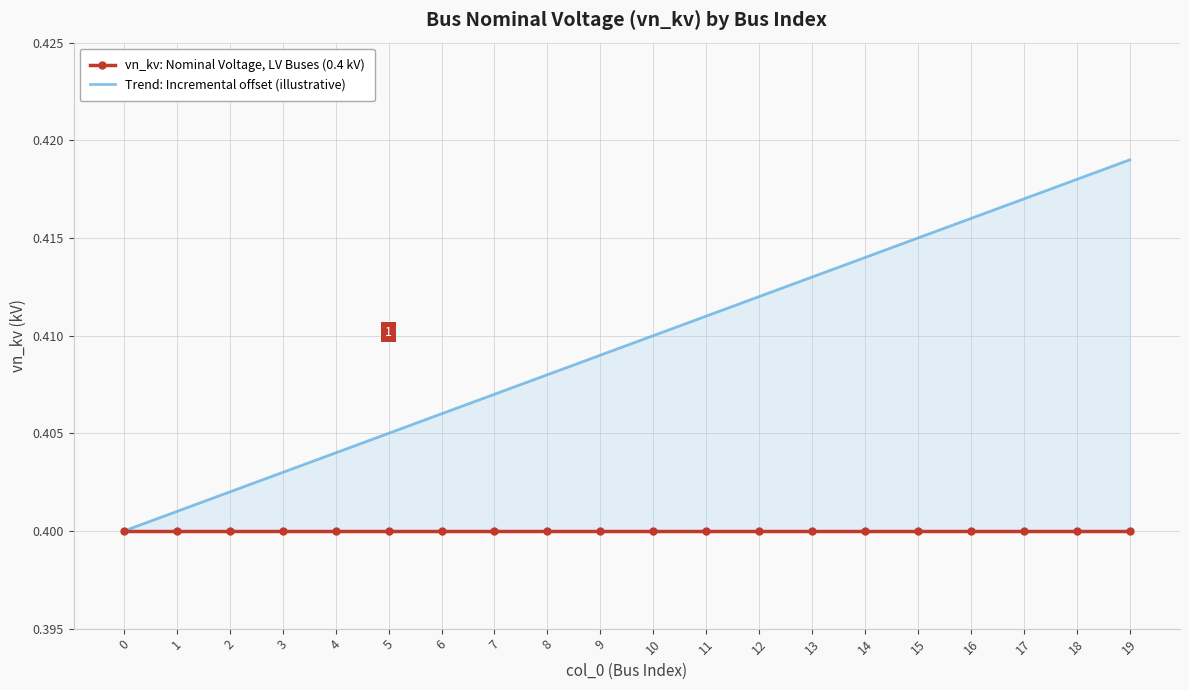

True or false: vn_kv: Nominal Voltage, LV Buses (0.4 kV) and Trend: Incremental offset (illustrative) intersect in this chart.

False